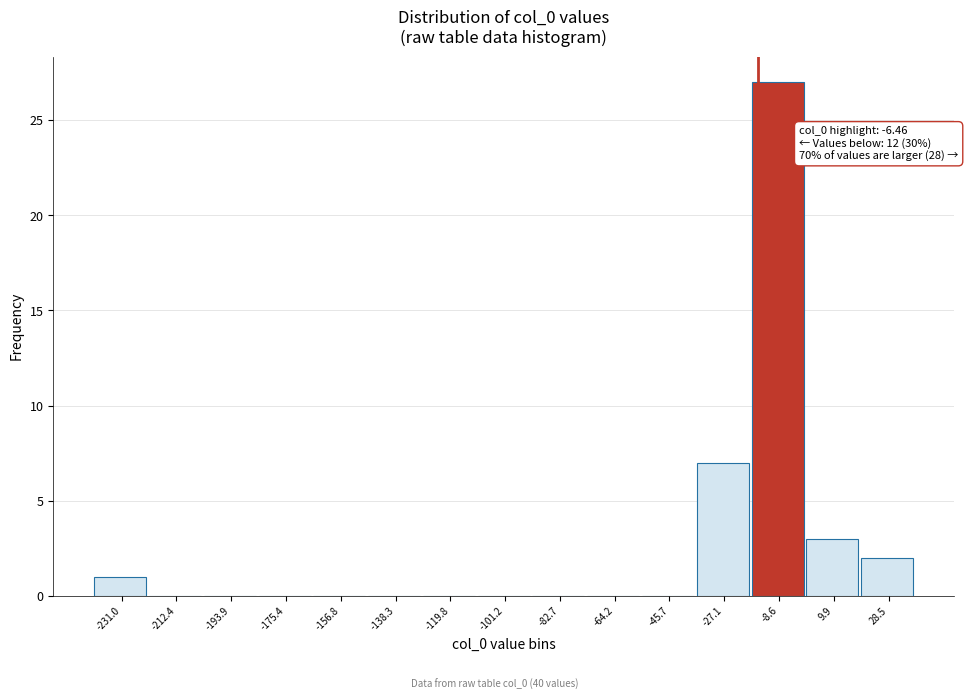

Reading left to right, list all the values displayed in this chart.

-231.0=1	-212.4=0	-193.9=0	-175.4=0	-156.8=0	-138.3=0	-119.8=0	-101.2=0	-82.7=0	-64.2=0	-45.7=0	-27.1=7	-8.6=27	9.9=3	28.5=2